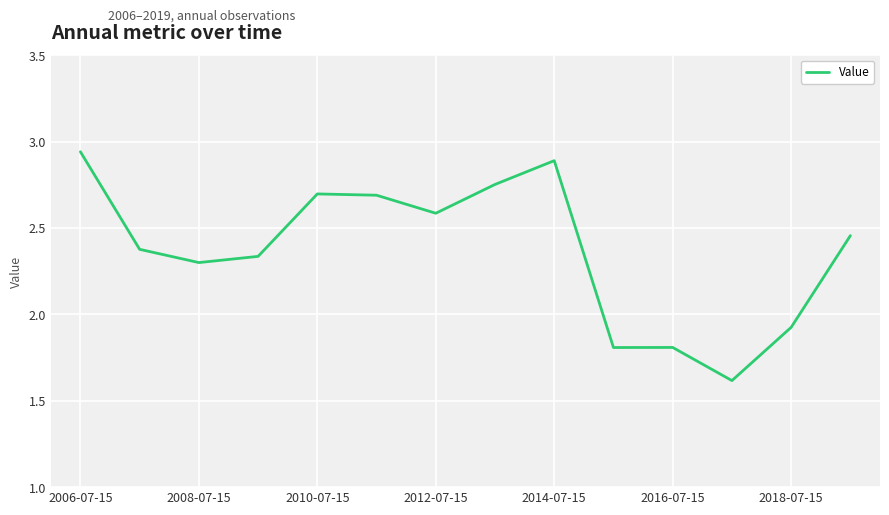

How many values exceed 2?

10